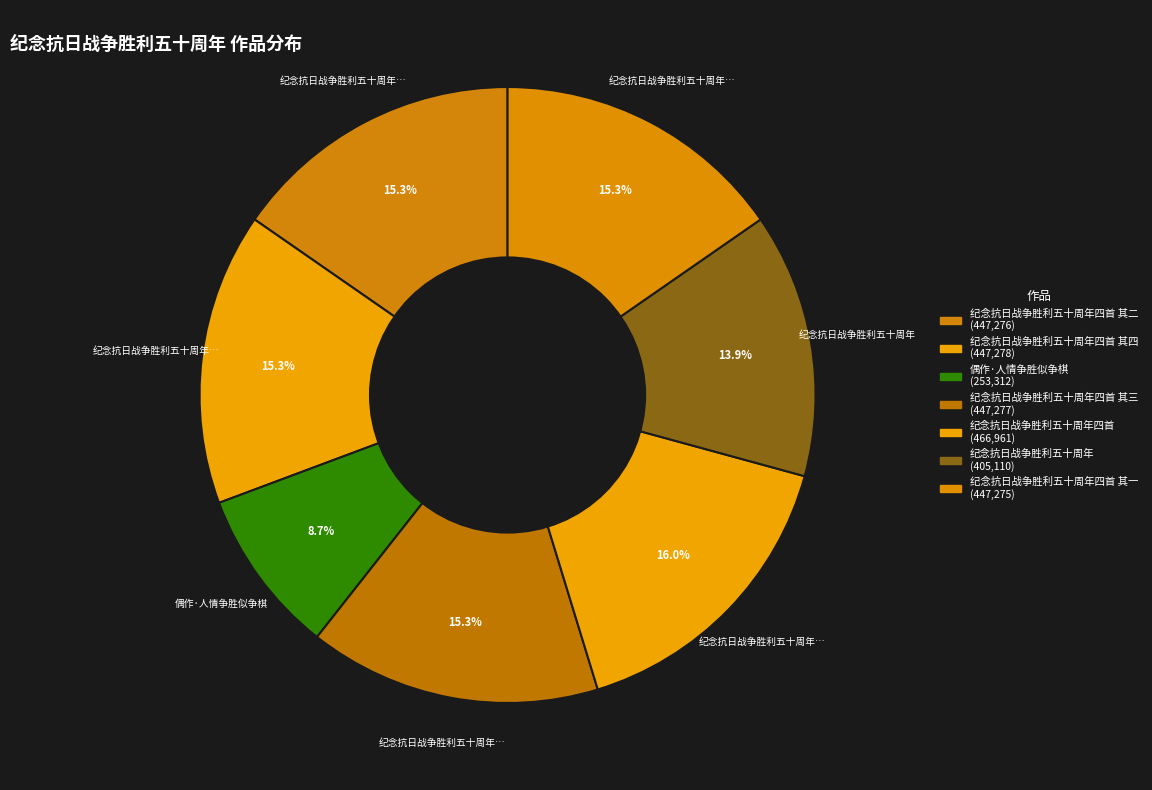

To the nearest percent, what is the difference between the largest and smallest slice percentages?

7%